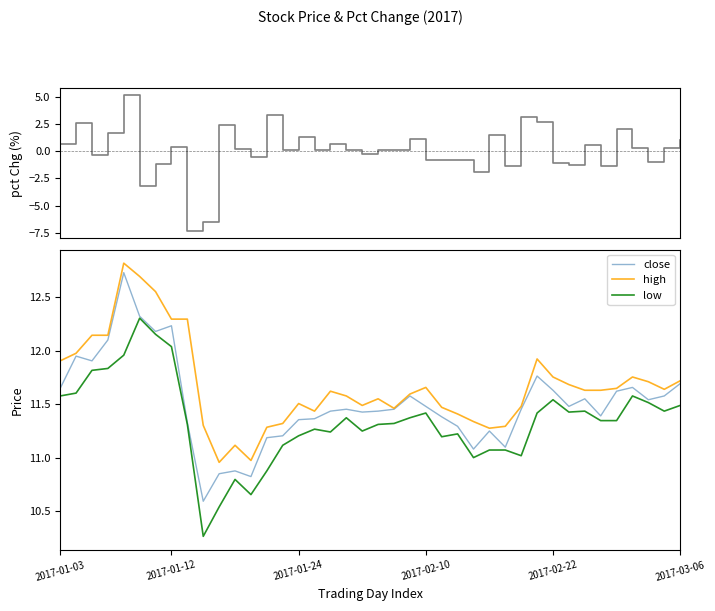

The value of high at 2017-01-12 is 20.9. True or false?

False